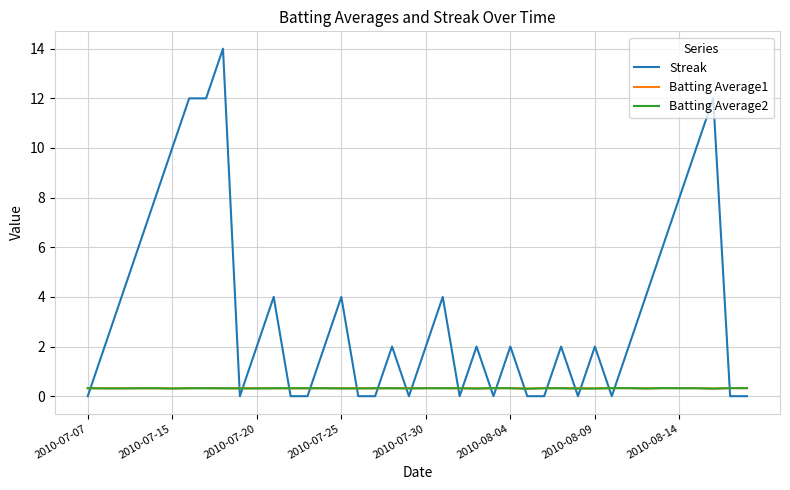

True or false: Batting Average2 and Streak cross at least once.

True